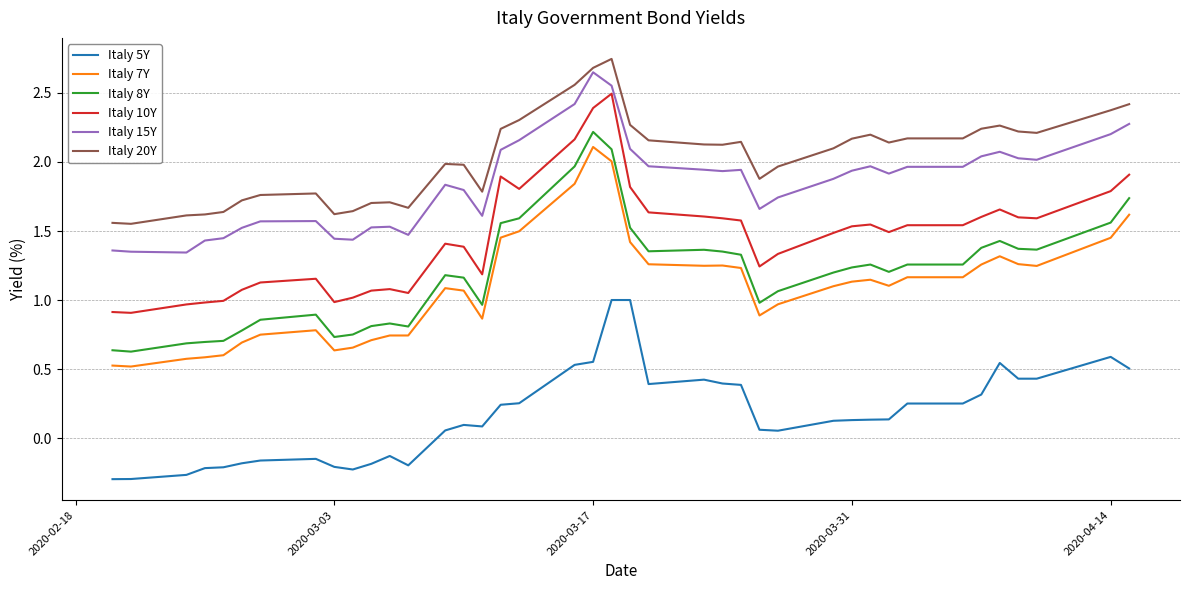

True or false: Italy 20Y and Italy 5Y cross at least once.

False